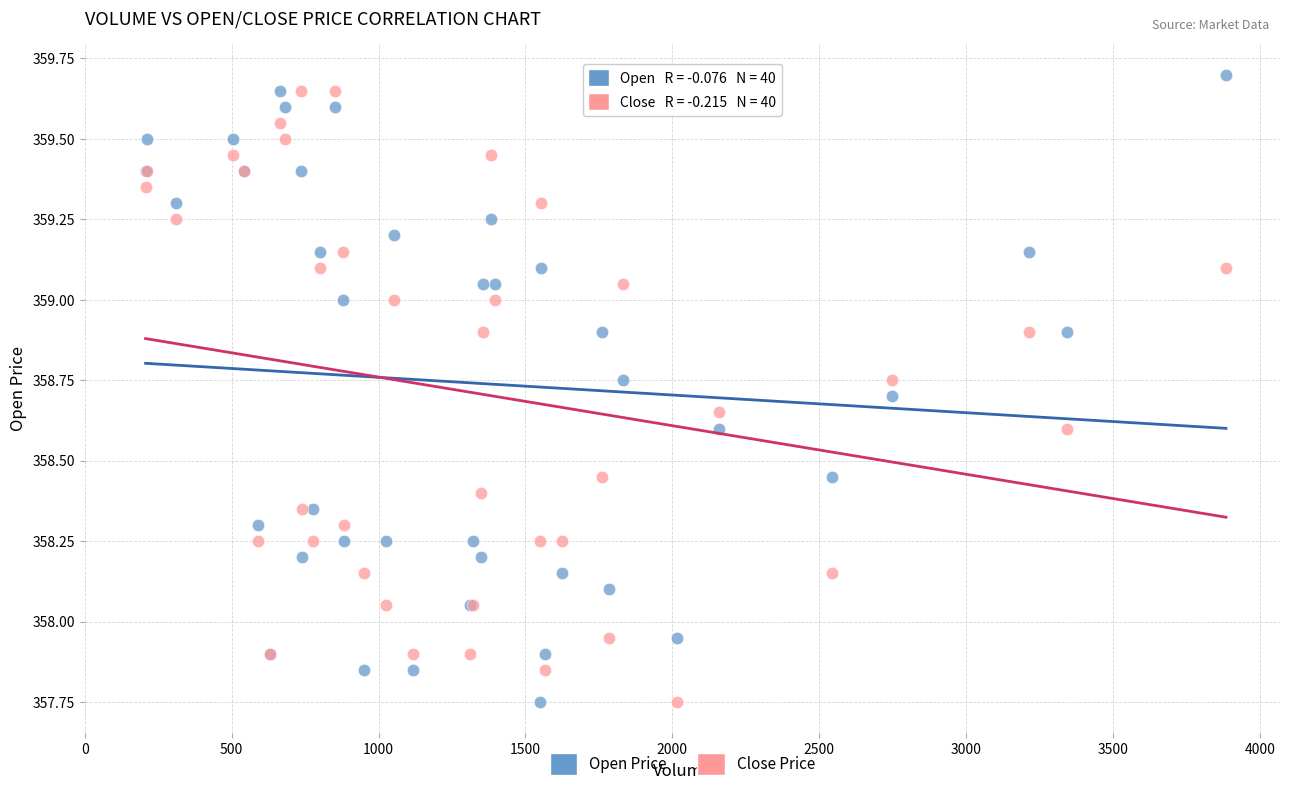

What is the X range (max minus min) for the scatter plot?

3678.0